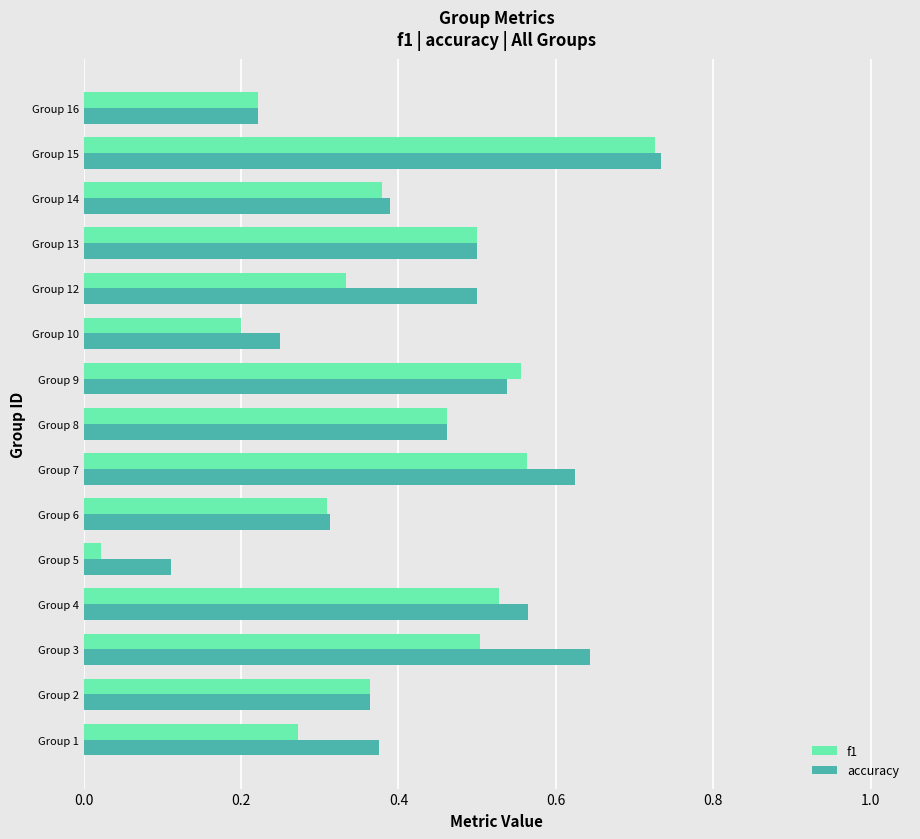

Is it true that f1 equals 0.3 at Group 12?

True